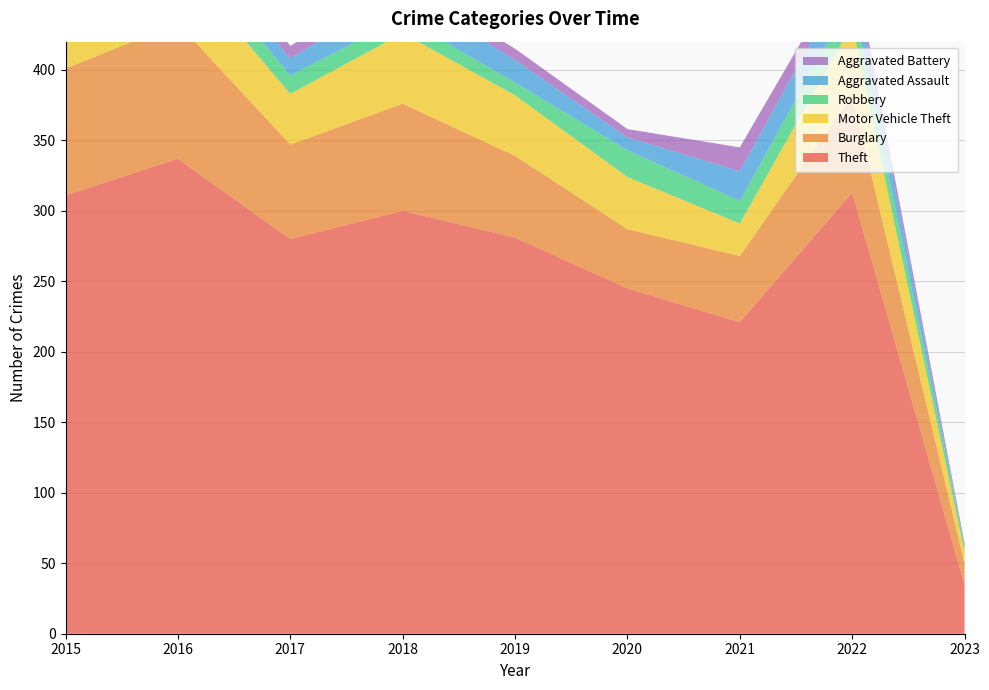

Reading right to left, list all the values displayed in this chart.

Theft: 35	313	221	245	281	300	280	337	311
Burglary: 15	69	47	42	58	76	67	96	90
Motor Vehicle Theft: 8	50	23	37	43	50	36	44	27
Robbery: 4	19	16	19	9	11	13	15	8
Aggravated Assault: 0	22	21	9	16	19	12	13	12
Aggravated Battery: 2	9	17	6	8	8	9	13	13